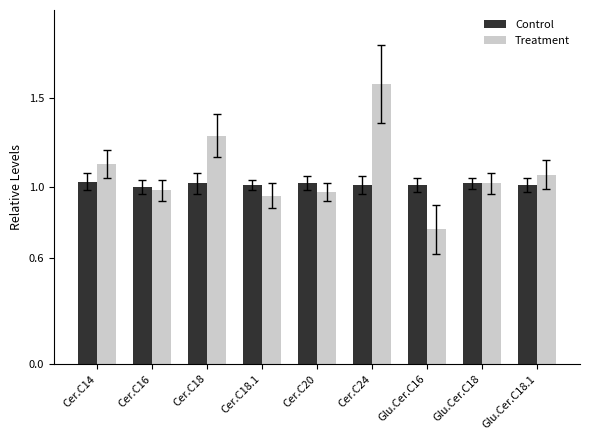

What is the label of the 5th bar from the right?

Cer.C20